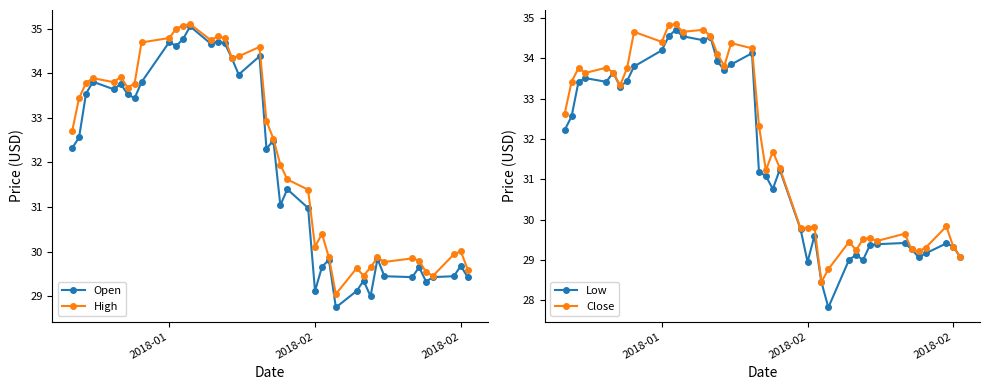

How many data points in Open are less than 32?

19